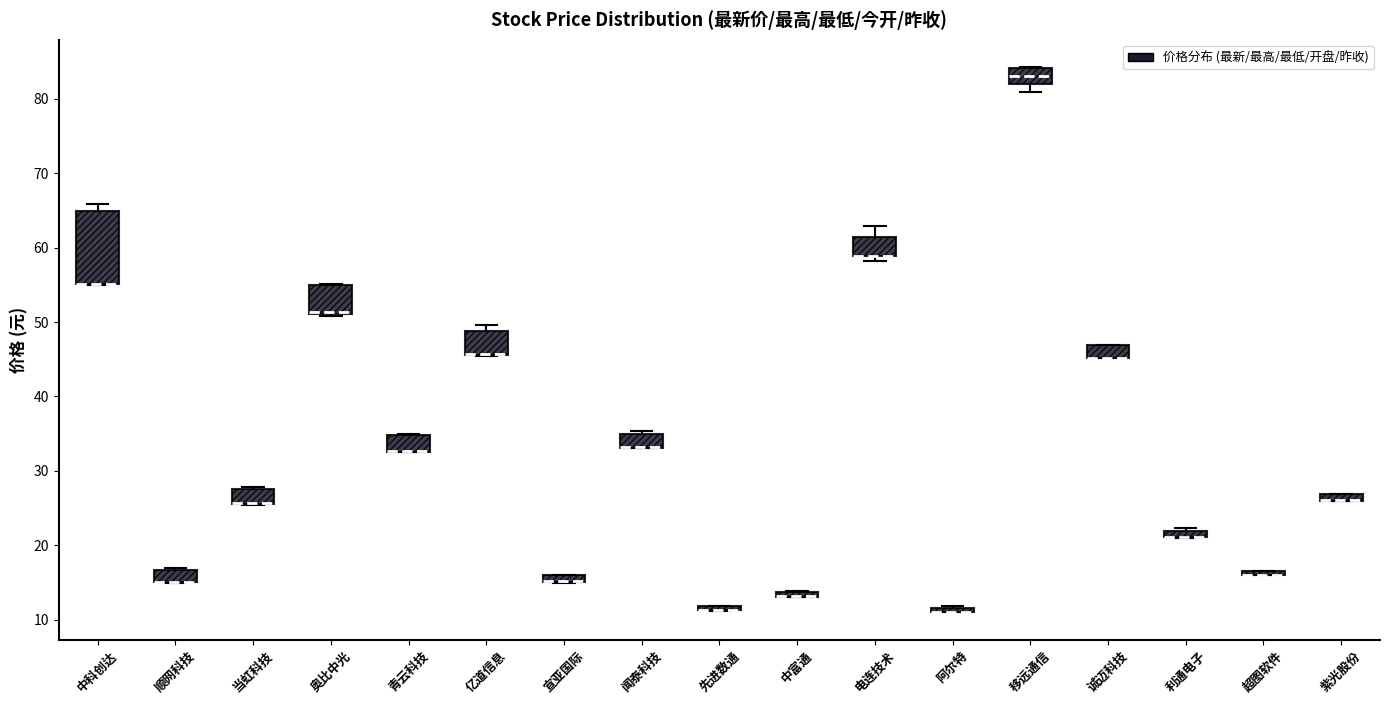

Comparing the boxes themselves (not the whiskers), which one is the tallest?

中科创达